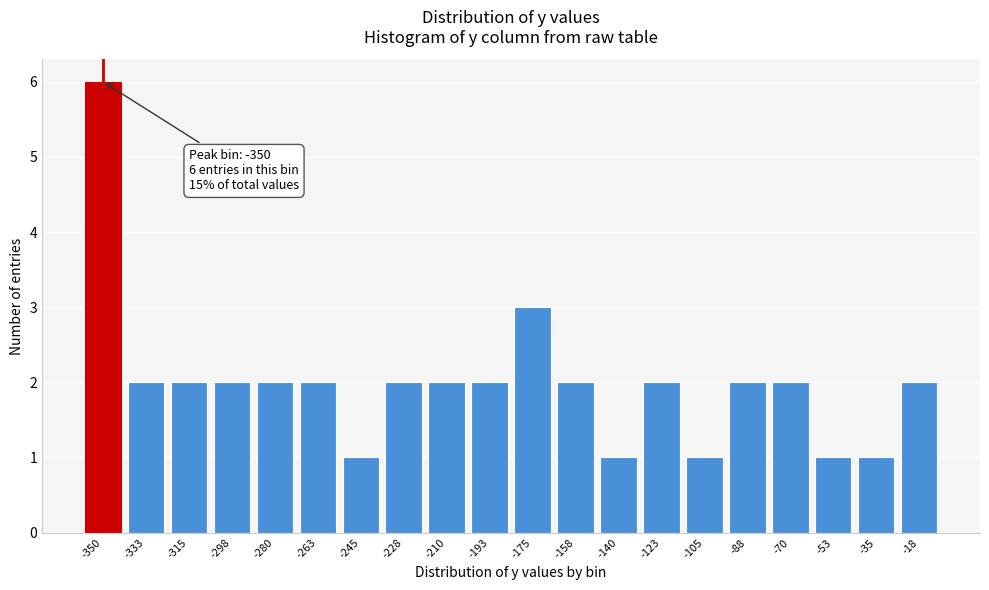

Reading right to left, what are all the values shown in this chart?

2	1	1	2	2	1	2	1	2	3	2	2	2	1	2	2	2	2	2	6